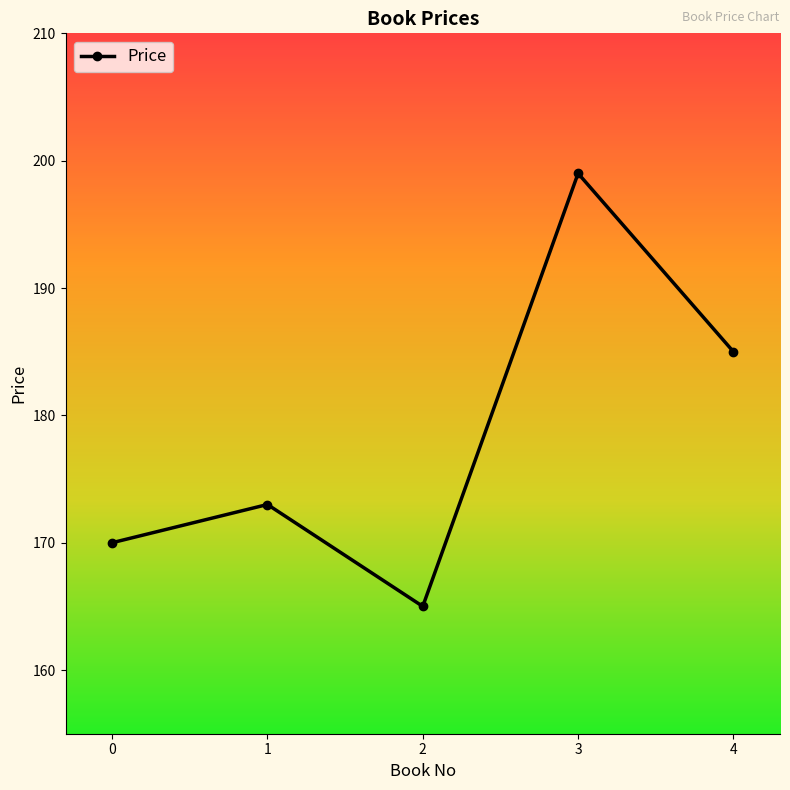

What is the greatest value displayed?

199